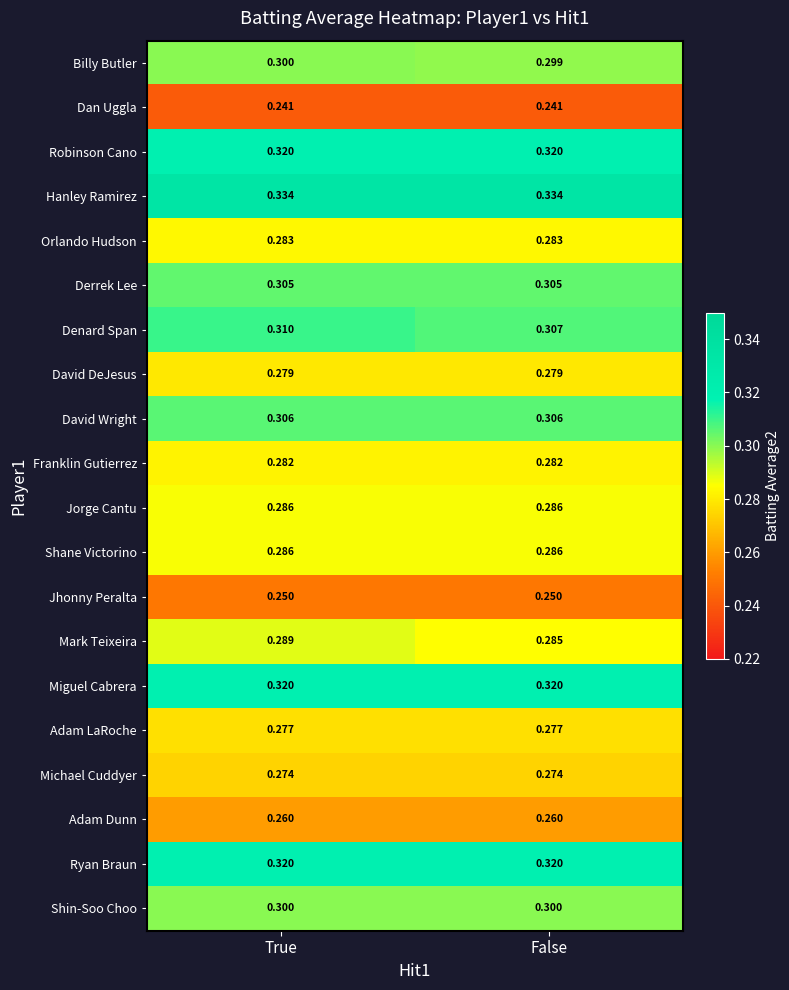

Which series has the largest total across all categories?

Hanley Ramirez